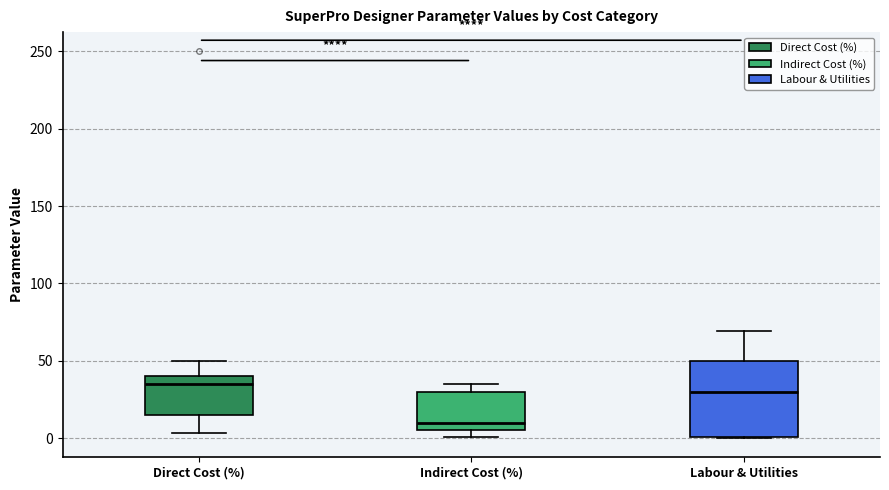

Which box is the tallest, from its lower edge to its upper edge?

Labour & Utilities